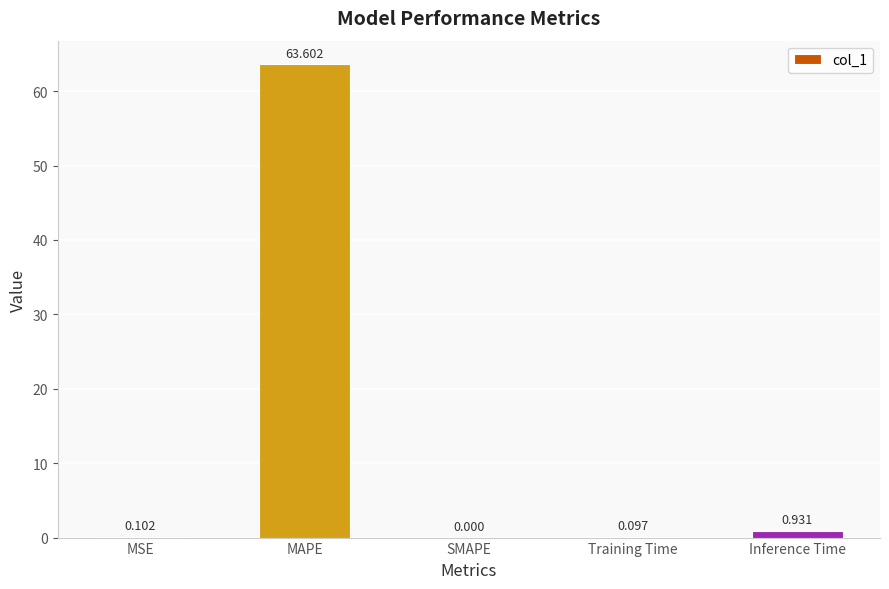

Where is the data nearest to the value 31?

Inference Time